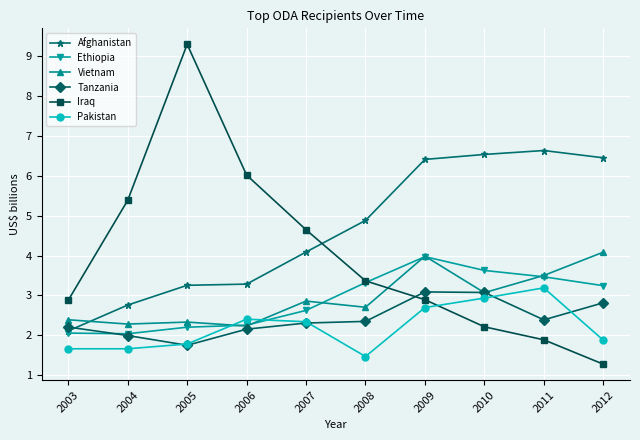

True or false: Pakistan and Afghanistan intersect in this chart.

False